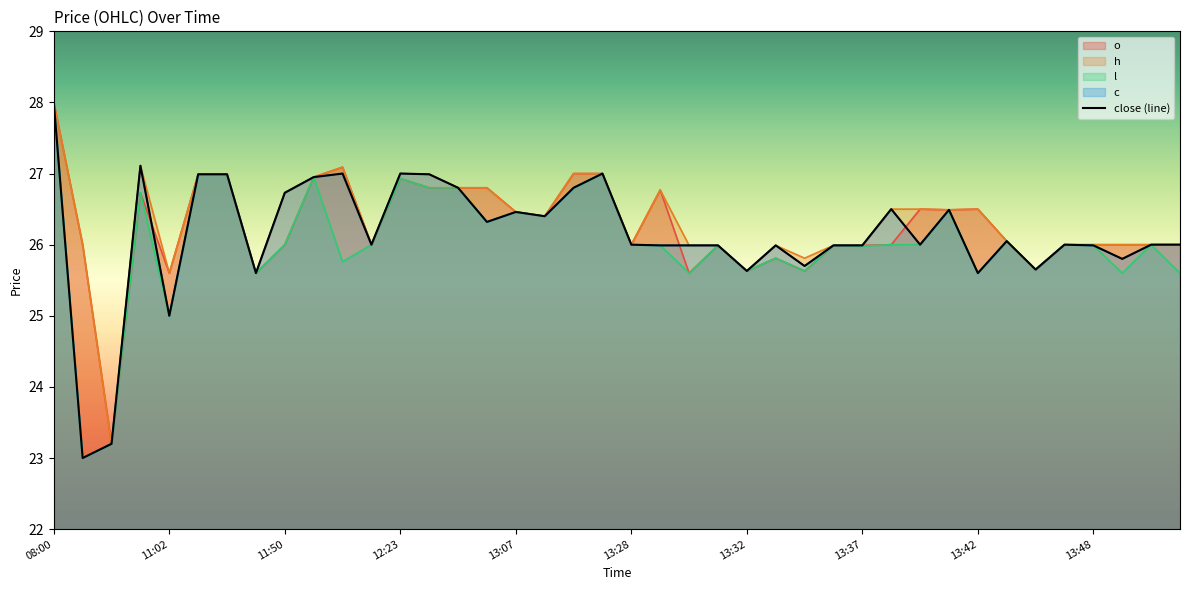

What position from the left is 39?

40